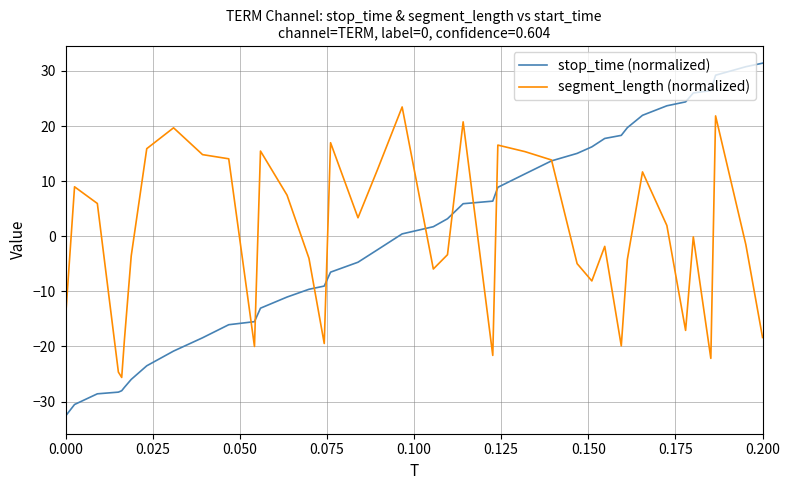

What is the smallest value displayed?

-32.6